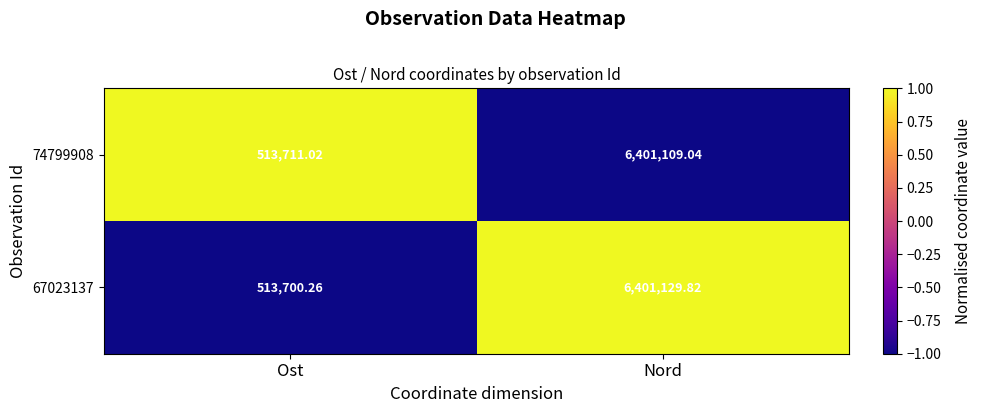

At which category is the sum across all series the highest?

Nord